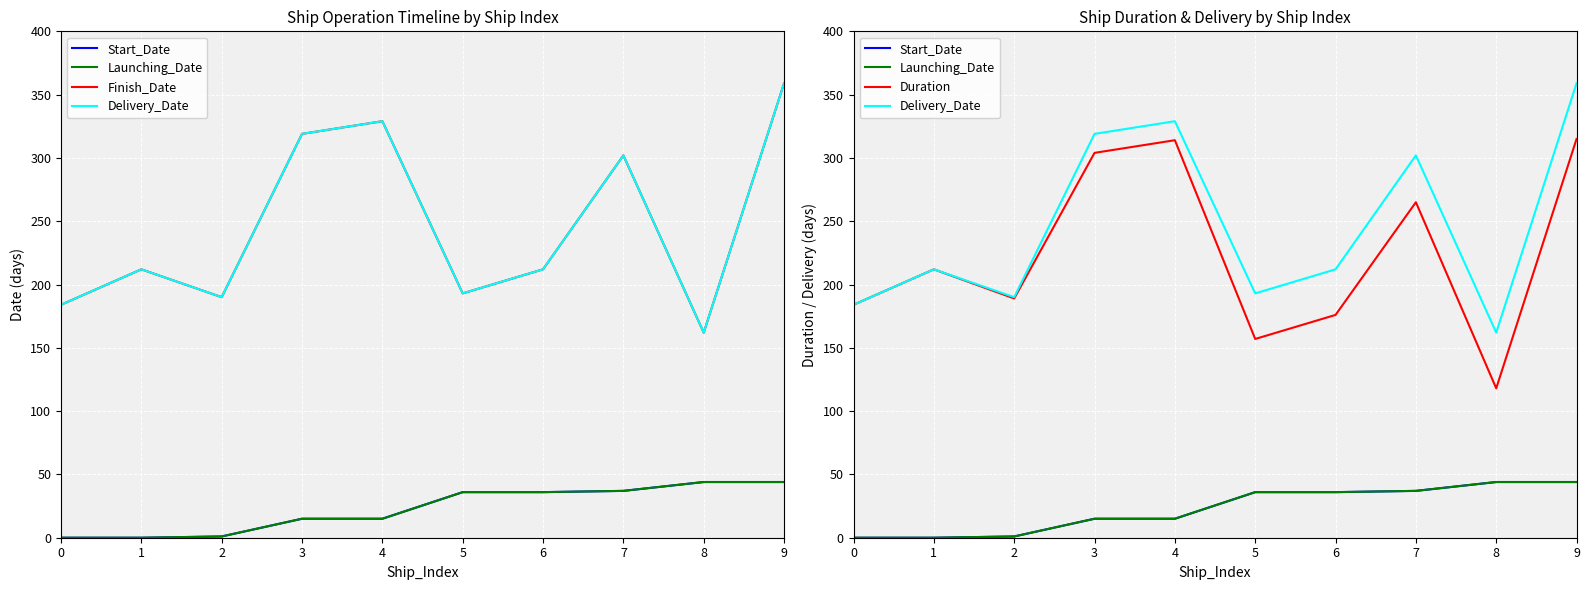

Which series has the largest range (max minus min)?

Finish_Date